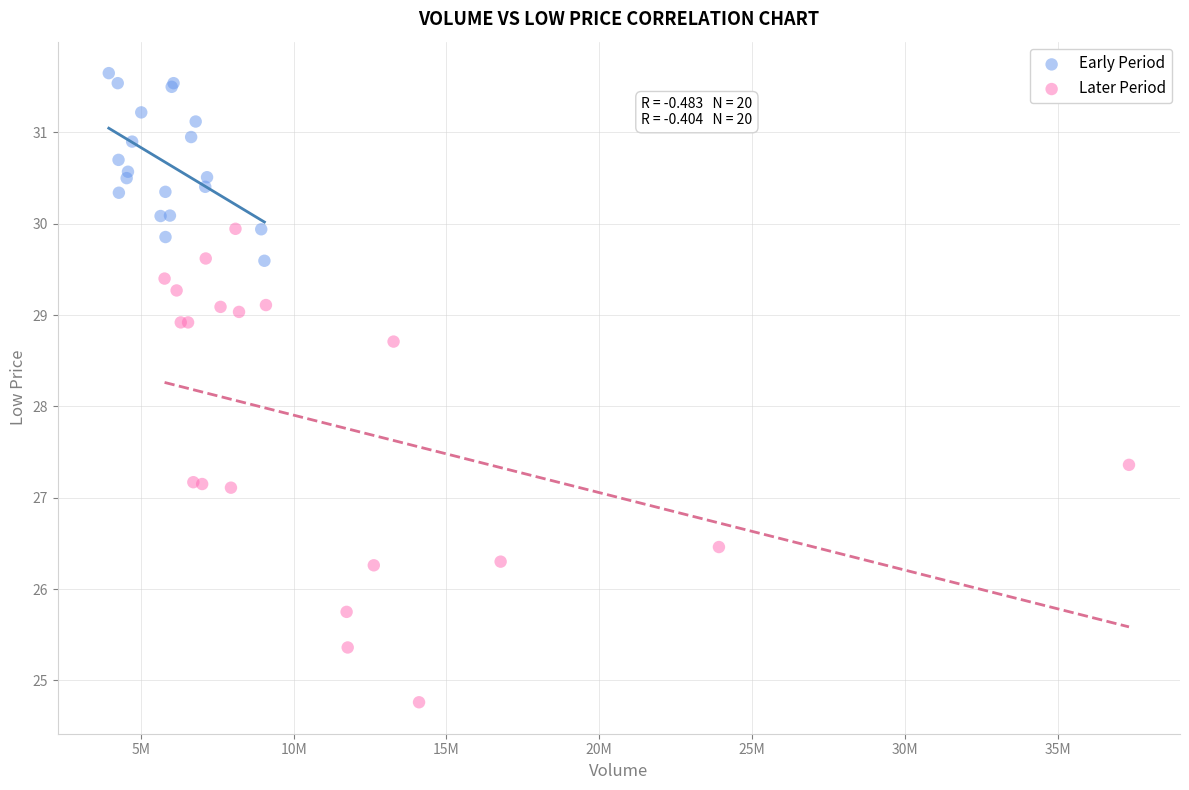

What are all the series names shown in the legend?

Early Period, Later Period